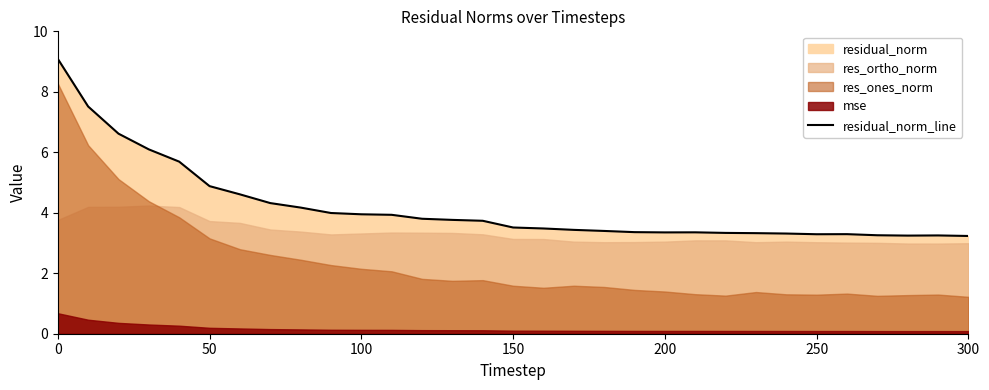

The value of residual_norm_line at 150 is 3.5. True or false?

True